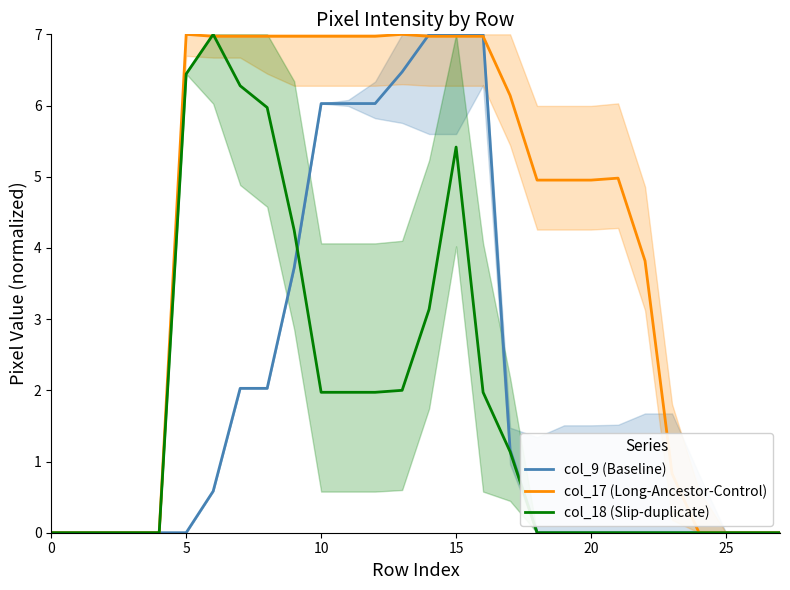

How many times do col_17 (Long-Ancestor-Control) and col_9 (Baseline) cross each other?

2